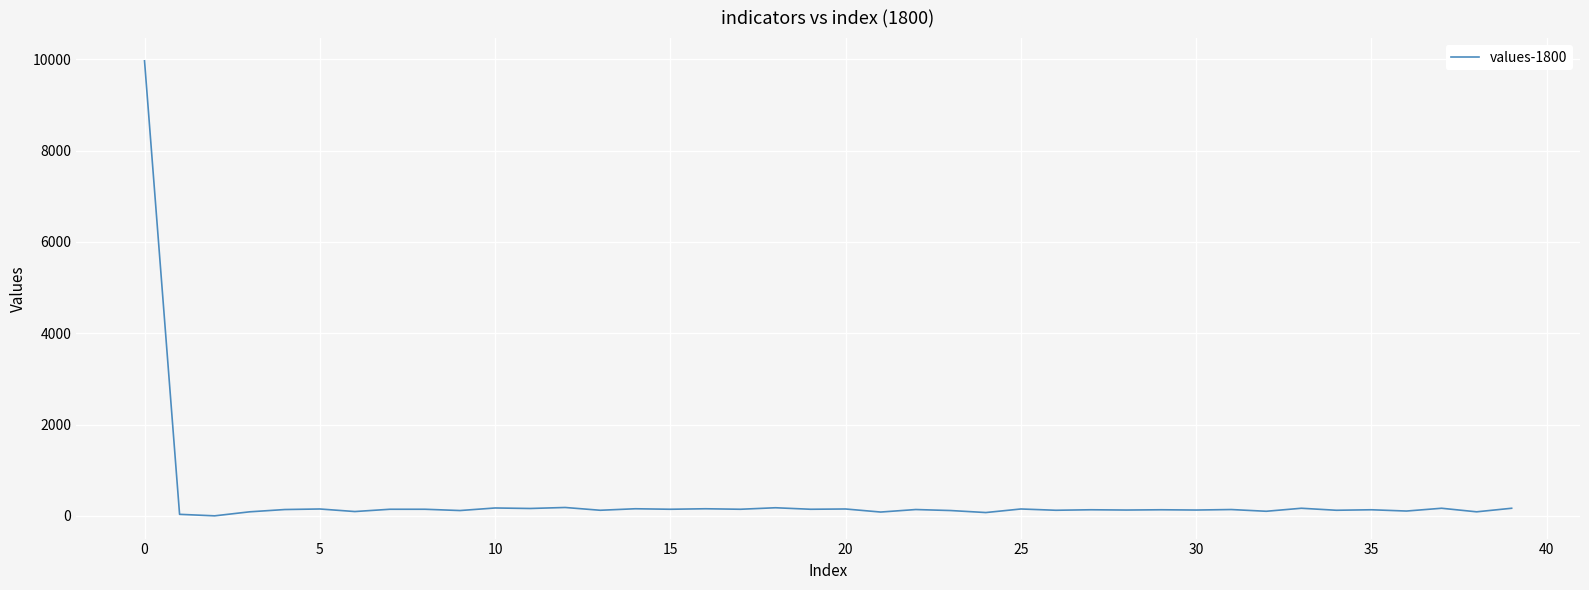

What is the difference between the maximum and minimum values?

9966